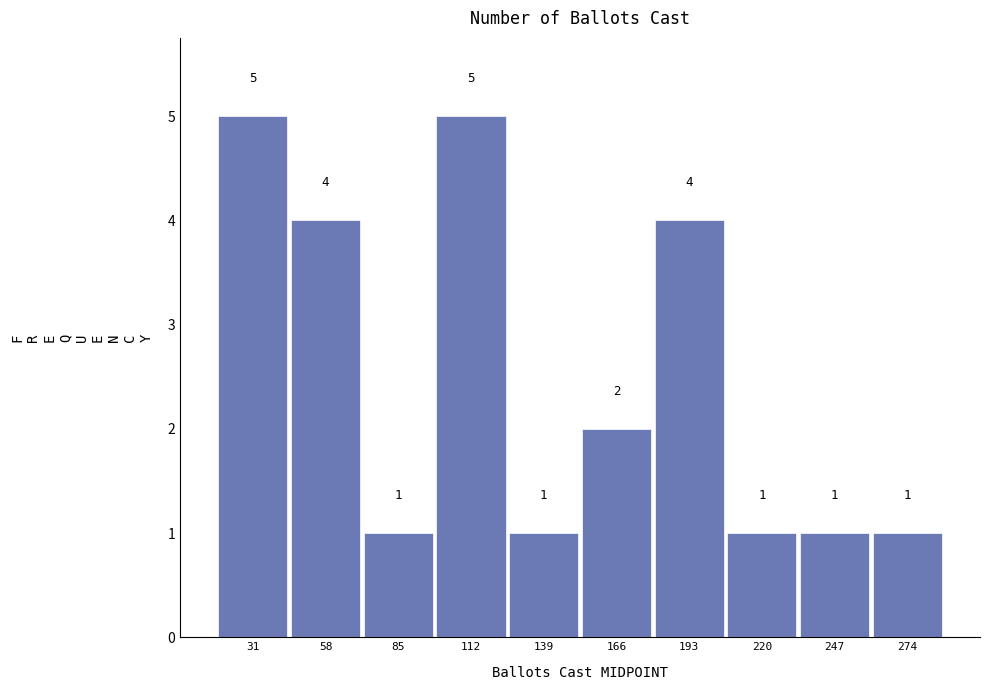

What is the height of the bar covering 260 to 285 on the x-axis? The bar edges are not printed on the chart, so give them approximately, as read against the axis.

1